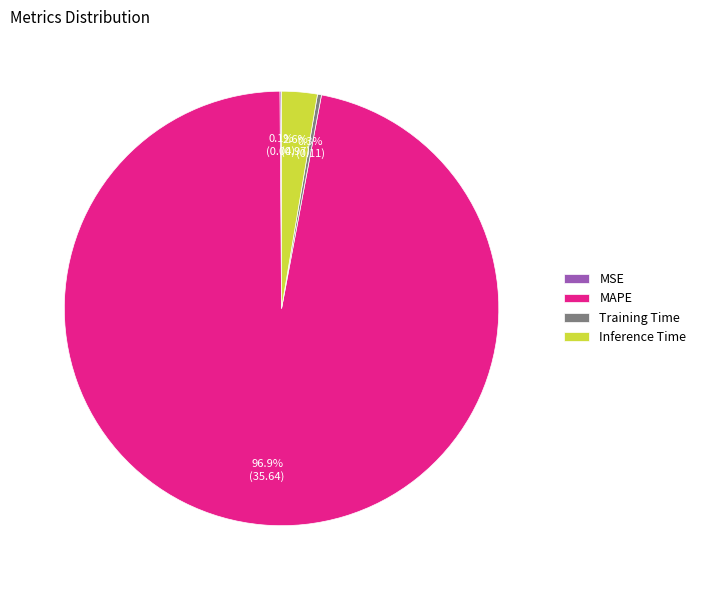

The Training Time slice represents 0% of the pie. True or false?

True